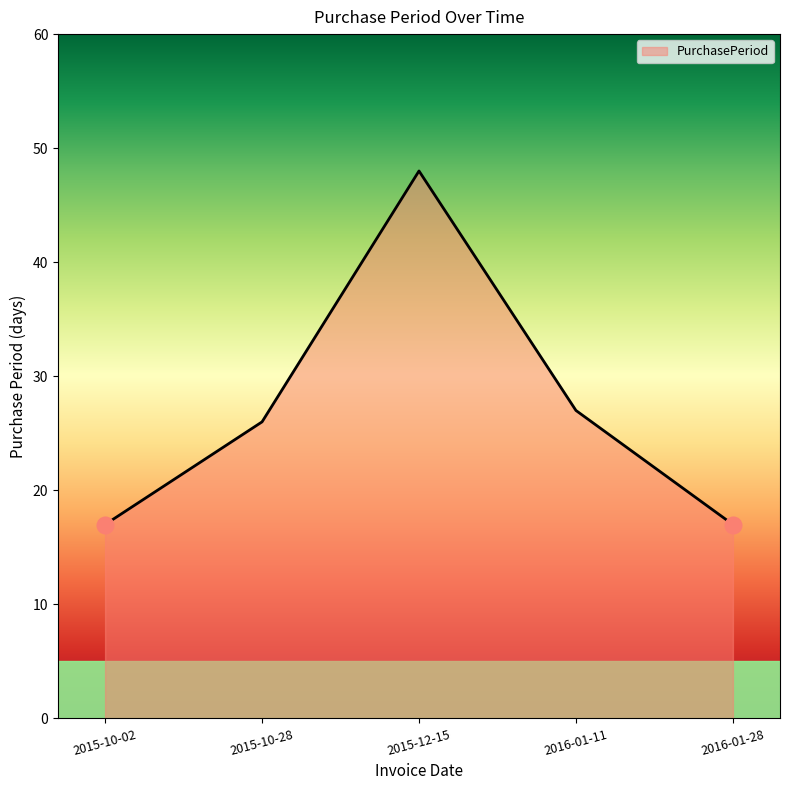

How many interior local peaks (higher than both neighbors) does the data have?

1